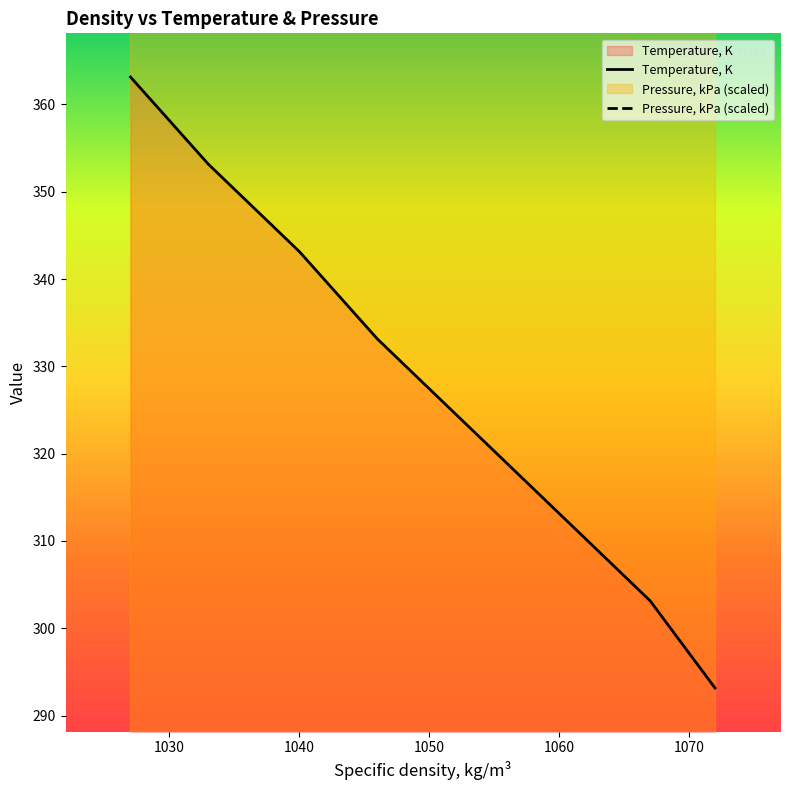

Which series has the widest spread of values?

Temperature, K